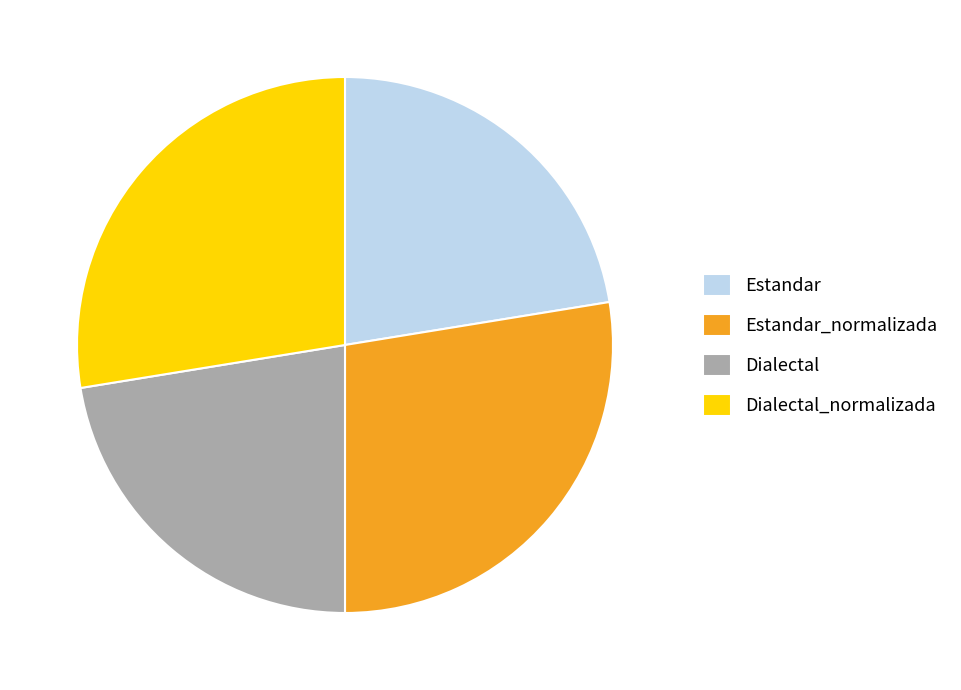

How many slices are in this pie chart?

4